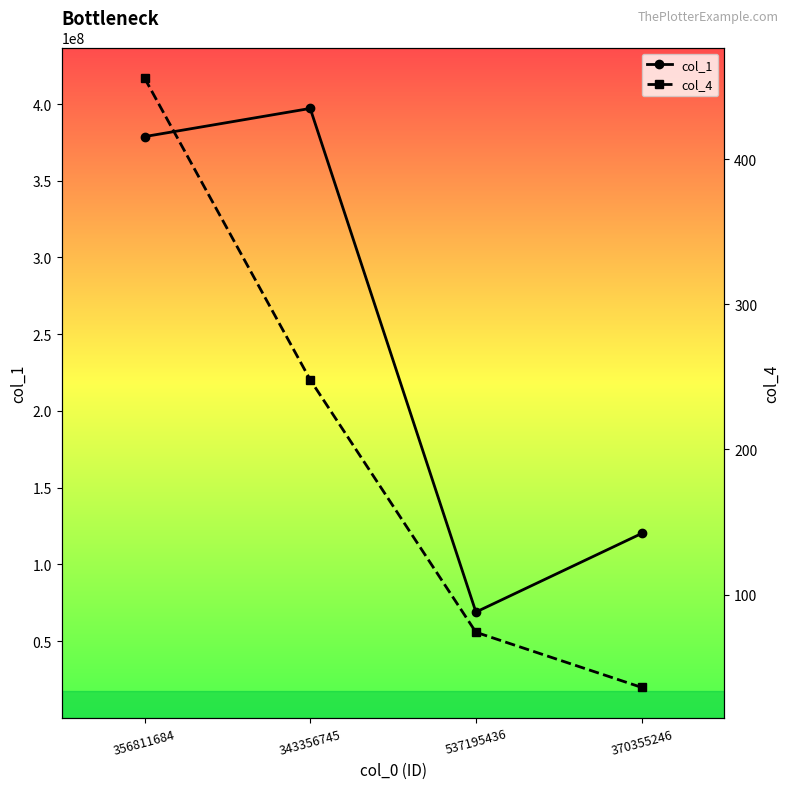

What is the total value across all series at 537195436?

68944949